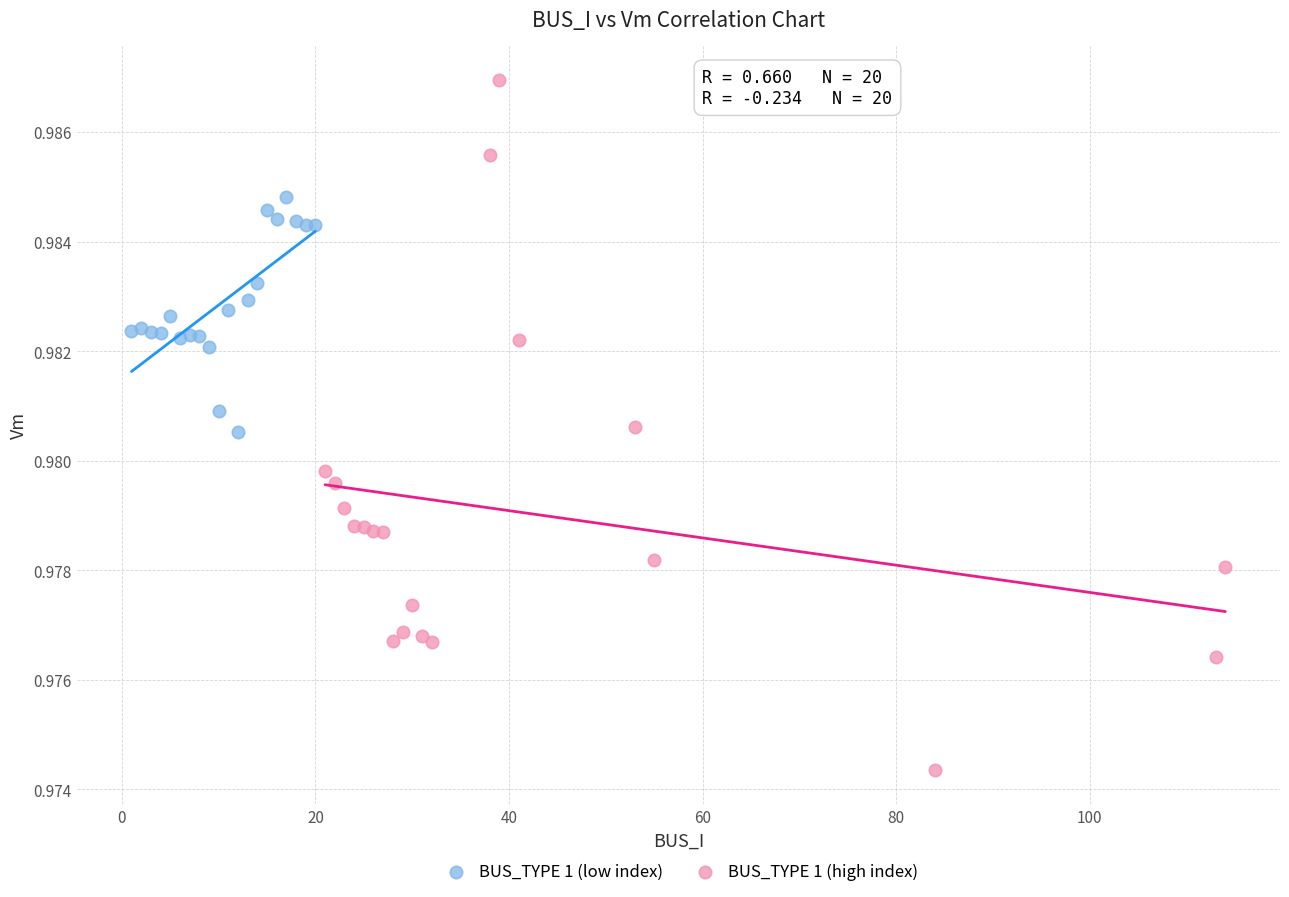

Which series reaches the minimum Y coordinate?

BUS_TYPE 1 (high index)